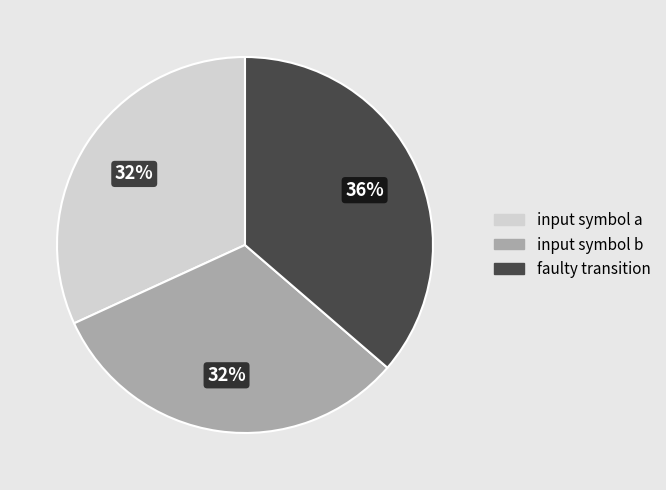

Is it true that faulty transition is 36% of the pie?

True